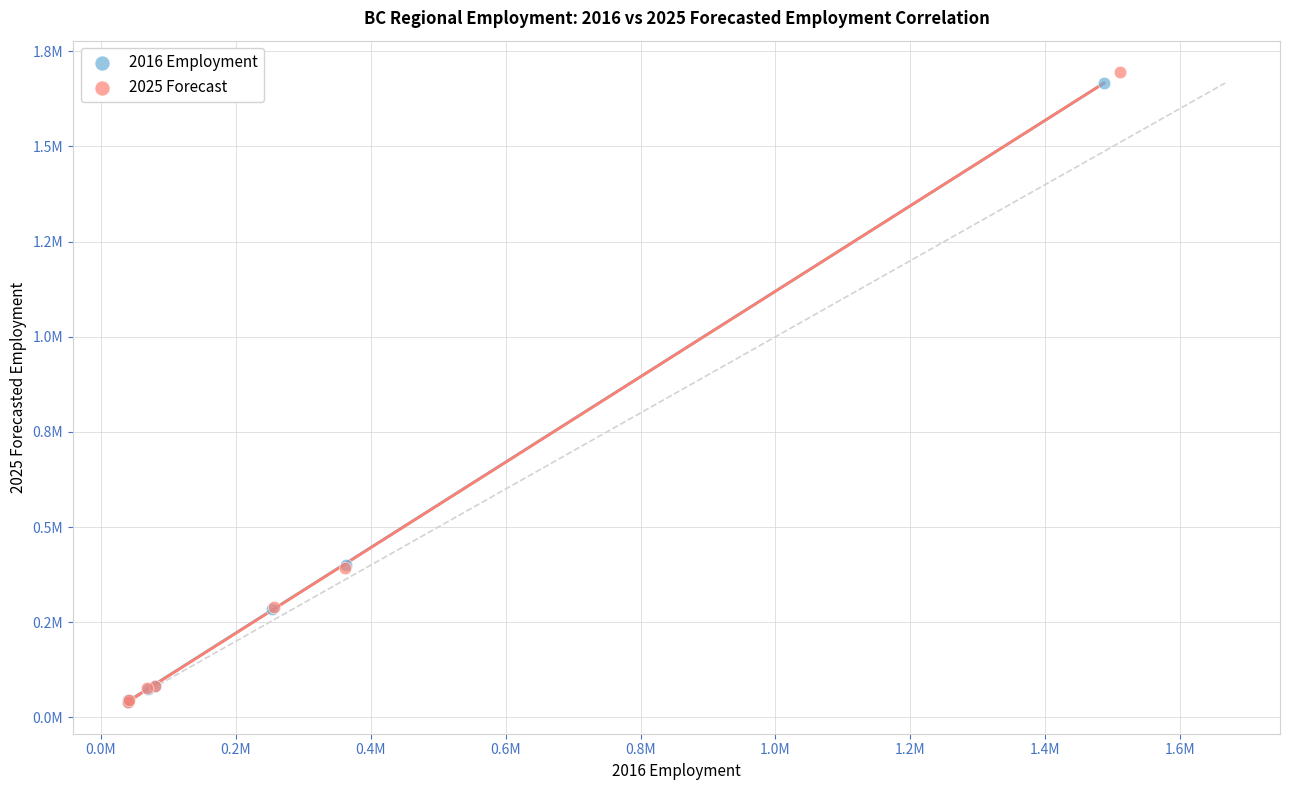

What are all the series names shown in the legend?

2016 Employment, 2025 Forecast